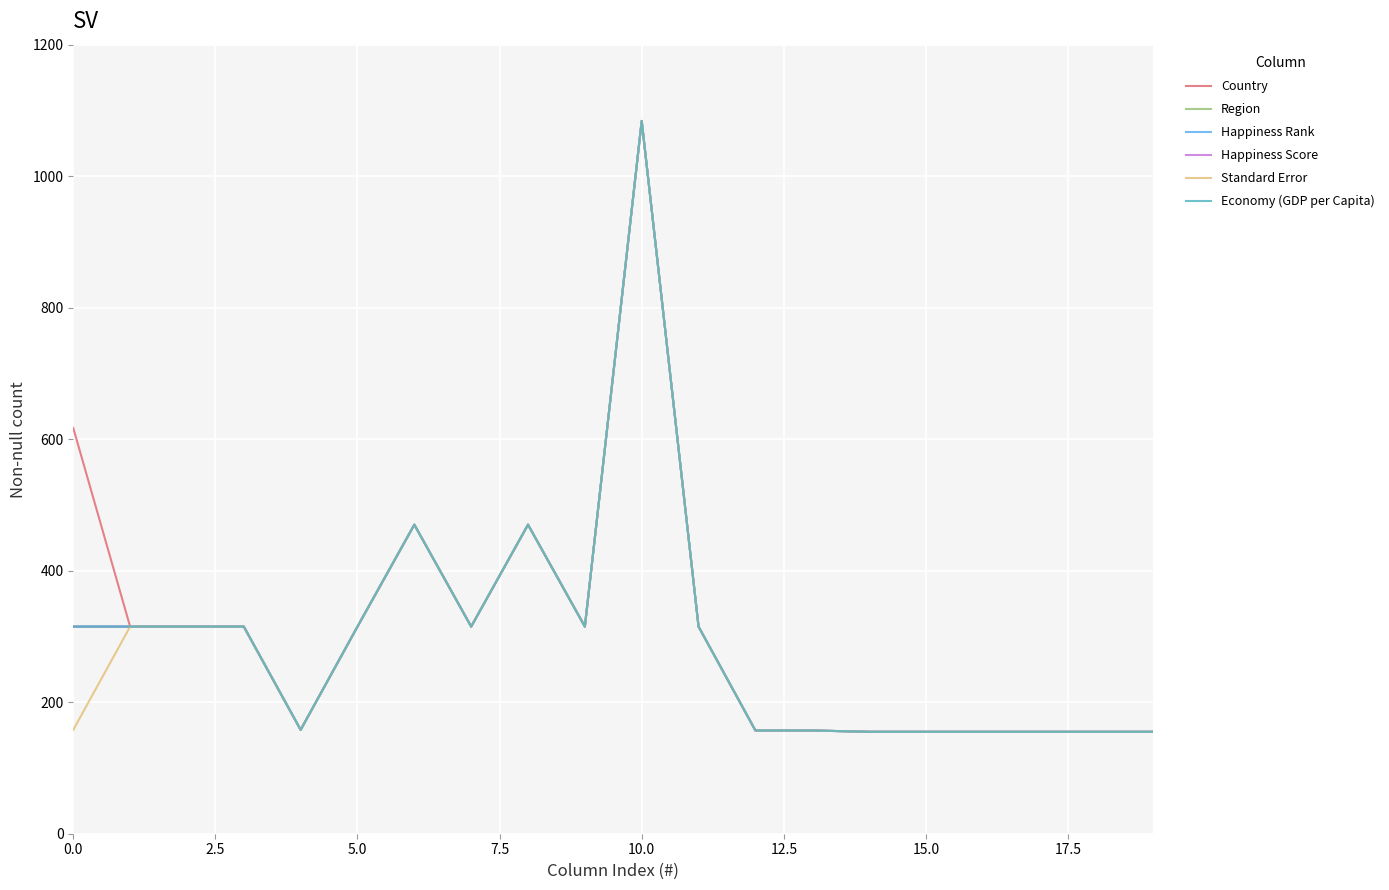

Is this an area chart (filled region under the line)?

No